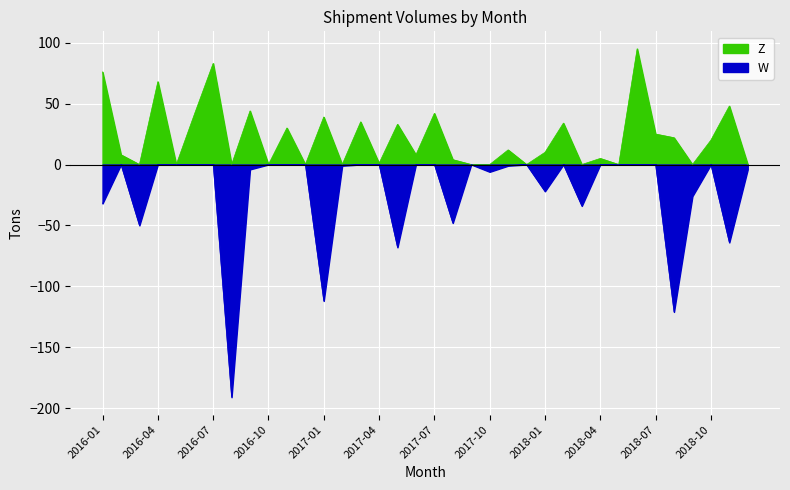

Reading left to right, extract all data points from this chart.

W: 2016-01=-32	2016-02=0	2016-03=-50	2016-04=0	2016-05=0	2016-06=0	2016-07=0	2016-08=-191	2016-09=-4	2016-10=0	2016-11=0	2016-12=0	2017-01=-112	2017-02=-1	2017-03=0	2017-04=0	2017-05=-68	2017-06=0	2017-07=0	2017-08=-48	2017-09=0	2017-10=-6	2017-11=-1	2017-12=0	2018-01=-22	2018-02=0	2018-03=-34	2018-04=0	2018-05=0	2018-06=0	2018-07=0	2018-08=-121	2018-09=-26	2018-10=0	2018-11=-64	2018-12=-4
Z: 2016-01=76	2016-02=8	2016-03=0	2016-04=68	2016-05=0	2016-06=42	2016-07=83	2016-08=0	2016-09=44	2016-10=0	2016-11=30	2016-12=0	2017-01=39	2017-02=0	2017-03=35	2017-04=1	2017-05=33	2017-06=8	2017-07=42	2017-08=4	2017-09=0	2017-10=0	2017-11=12	2017-12=0	2018-01=10	2018-02=34	2018-03=0	2018-04=5	2018-05=0	2018-06=95	2018-07=25	2018-08=22	2018-09=0	2018-10=20	2018-11=48	2018-12=0